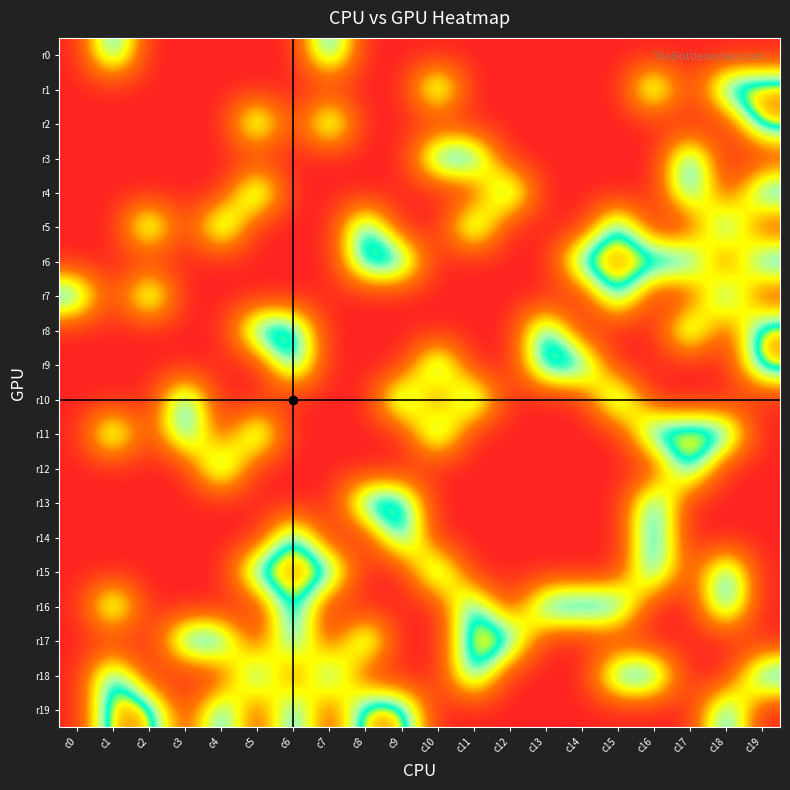

Reading left to right, extract all data points from this chart.

r0: c0=0	c1=1	c2=0	c3=0	c4=0	c5=0	c6=0	c7=1	c8=0	c9=0	c10=0	c11=0	c12=0	c13=0	c14=0	c15=0	c16=0	c17=0	c18=0	c19=0
r1: c0=0	c1=0	c2=0	c3=0	c4=0	c5=0	c6=0	c7=0	c8=0	c9=0	c10=1	c11=0	c12=0	c13=0	c14=0	c15=0	c16=1	c17=0	c18=1	c19=1
r2: c0=0	c1=0	c2=0	c3=0	c4=0	c5=1	c6=0	c7=1	c8=0	c9=0	c10=0	c11=0	c12=0	c13=0	c14=0	c15=0	c16=0	c17=0	c18=0	c19=1
r3: c0=0	c1=0	c2=0	c3=0	c4=0	c5=0	c6=0	c7=0	c8=0	c9=0	c10=1	c11=1	c12=0	c13=0	c14=0	c15=0	c16=0	c17=1	c18=0	c19=0
r4: c0=0	c1=0	c2=0	c3=0	c4=0	c5=1	c6=0	c7=0	c8=0	c9=0	c10=0	c11=0	c12=1	c13=0	c14=0	c15=0	c16=0	c17=1	c18=0	c19=1
r5: c0=0	c1=0	c2=1	c3=0	c4=1	c5=0	c6=0	c7=0	c8=1	c9=0	c10=0	c11=1	c12=0	c13=0	c14=0	c15=1	c16=0	c17=0	c18=1	c19=0
r6: c0=0	c1=0	c2=0	c3=0	c4=0	c5=0	c6=0	c7=0	c8=1	c9=1	c10=0	c11=0	c12=0	c13=0	c14=1	c15=1	c16=1	c17=1	c18=0	c19=1
r7: c0=1	c1=0	c2=1	c3=0	c4=0	c5=0	c6=0	c7=0	c8=0	c9=0	c10=0	c11=0	c12=0	c13=0	c14=0	c15=1	c16=0	c17=0	c18=1	c19=0
r8: c0=0	c1=0	c2=0	c3=0	c4=0	c5=1	c6=1	c7=0	c8=0	c9=0	c10=0	c11=0	c12=0	c13=1	c14=0	c15=0	c16=0	c17=1	c18=0	c19=1
r9: c0=0	c1=0	c2=0	c3=0	c4=0	c5=0	c6=1	c7=0	c8=0	c9=0	c10=1	c11=0	c12=0	c13=1	c14=1	c15=0	c16=0	c17=0	c18=0	c19=1
r10: c0=0	c1=0	c2=0	c3=1	c4=0	c5=0	c6=0	c7=0	c8=0	c9=1	c10=0	c11=1	c12=0	c13=0	c14=0	c15=1	c16=0	c17=0	c18=0	c19=0
r11: c0=0	c1=1	c2=0	c3=1	c4=0	c5=1	c6=0	c7=0	c8=0	c9=0	c10=1	c11=0	c12=0	c13=0	c14=0	c15=0	c16=1	c17=1	c18=1	c19=0
r12: c0=0	c1=0	c2=0	c3=0	c4=1	c5=0	c6=0	c7=0	c8=0	c9=0	c10=0	c11=0	c12=0	c13=0	c14=0	c15=0	c16=0	c17=1	c18=0	c19=0
r13: c0=0	c1=0	c2=0	c3=0	c4=0	c5=0	c6=0	c7=0	c8=1	c9=1	c10=0	c11=0	c12=0	c13=0	c14=0	c15=0	c16=1	c17=0	c18=0	c19=0
r14: c0=0	c1=0	c2=0	c3=0	c4=0	c5=0	c6=1	c7=0	c8=0	c9=1	c10=0	c11=0	c12=0	c13=0	c14=0	c15=0	c16=1	c17=0	c18=0	c19=0
r15: c0=0	c1=0	c2=0	c3=0	c4=0	c5=1	c6=1	c7=1	c8=0	c9=0	c10=1	c11=0	c12=0	c13=0	c14=0	c15=0	c16=1	c17=0	c18=1	c19=0
r16: c0=0	c1=1	c2=0	c3=0	c4=0	c5=0	c6=1	c7=0	c8=0	c9=0	c10=0	c11=1	c12=0	c13=1	c14=1	c15=1	c16=0	c17=0	c18=1	c19=0
r17: c0=0	c1=0	c2=0	c3=1	c4=1	c5=0	c6=1	c7=0	c8=1	c9=0	c10=0	c11=1	c12=1	c13=0	c14=0	c15=0	c16=0	c17=0	c18=0	c19=0
r18: c0=0	c1=1	c2=0	c3=0	c4=0	c5=1	c6=0	c7=1	c8=0	c9=0	c10=0	c11=1	c12=0	c13=0	c14=0	c15=1	c16=1	c17=0	c18=0	c19=1
r19: c0=0	c1=1	c2=1	c3=0	c4=1	c5=0	c6=1	c7=0	c8=1	c9=1	c10=0	c11=0	c12=0	c13=0	c14=0	c15=0	c16=0	c17=0	c18=1	c19=0